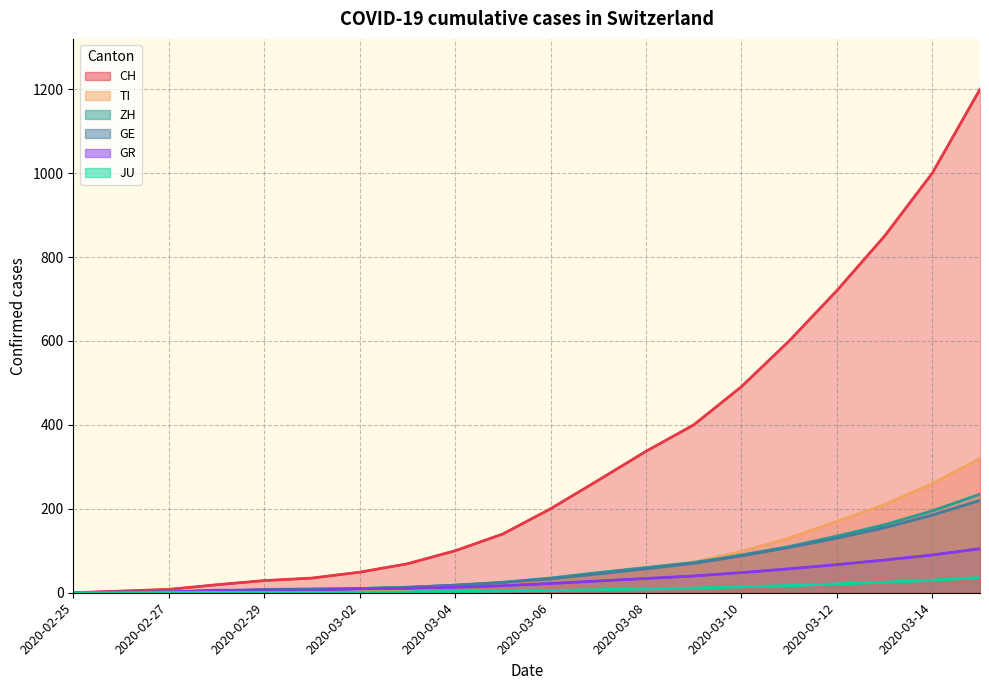

True or false: CH has more than 2 points higher than both neighbors.

False